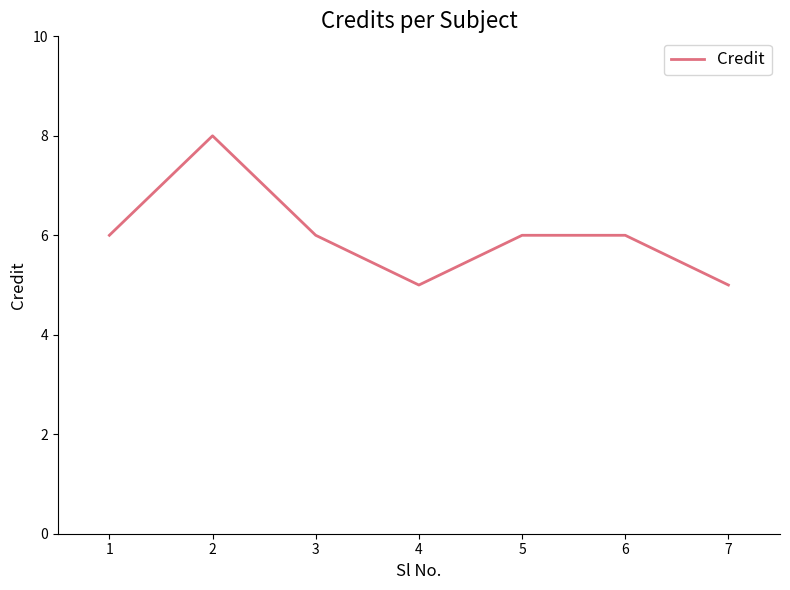

At which category does the data reach its first local valley?

4